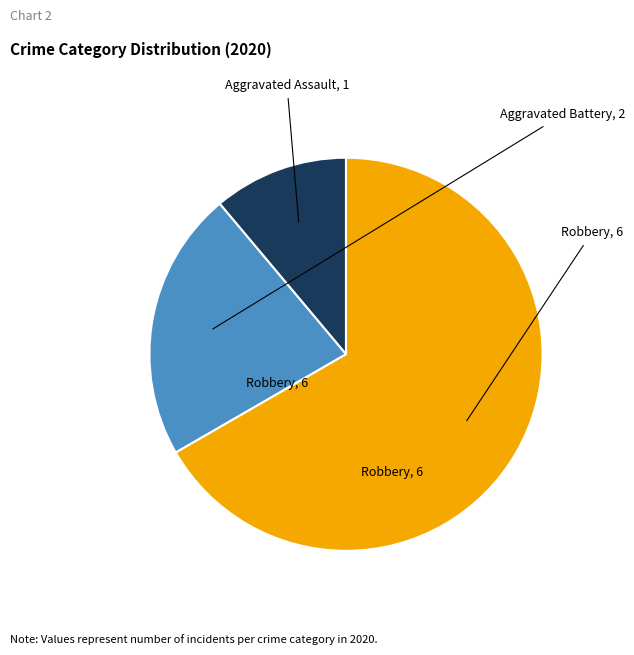

Is there a majority slice in this chart?

Yes